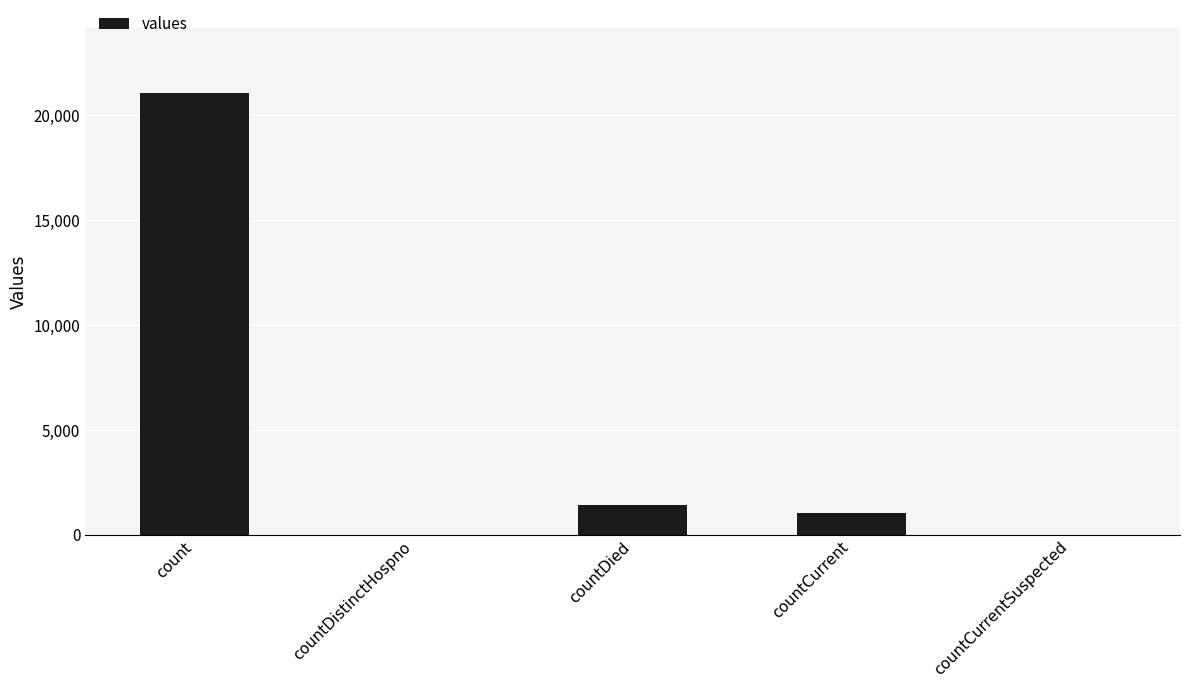

Which label corresponds to the largest value in the chart?

count